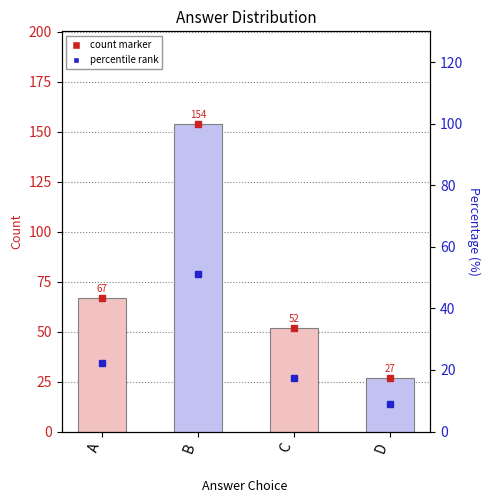

What is the minimum value shown in the chart?

9.0